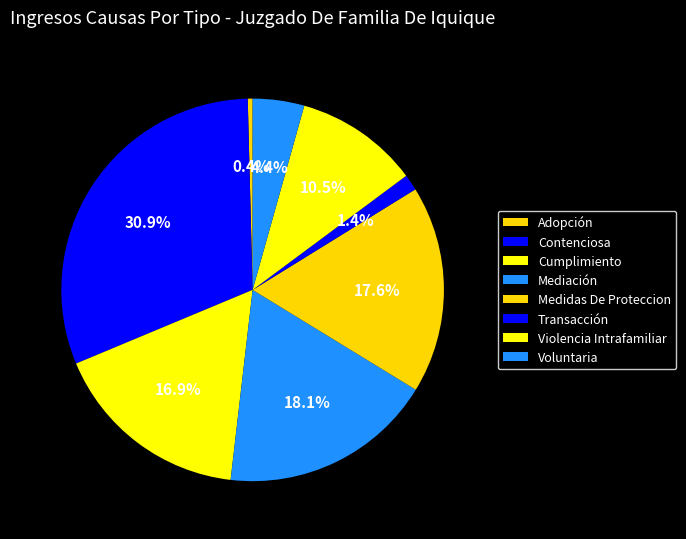

What is the largest slice in the pie chart?

Contenciosa